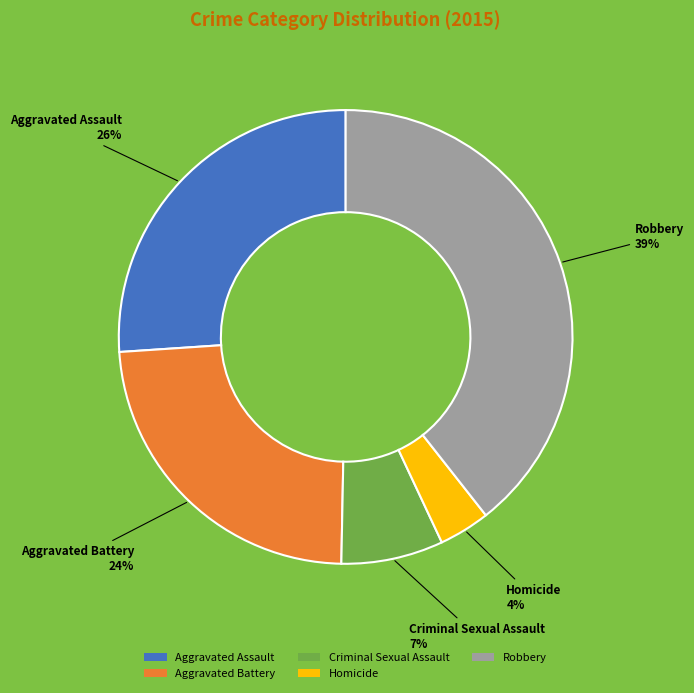

What percentage is the Criminal Sexual Assault slice, to the nearest percent?

7%